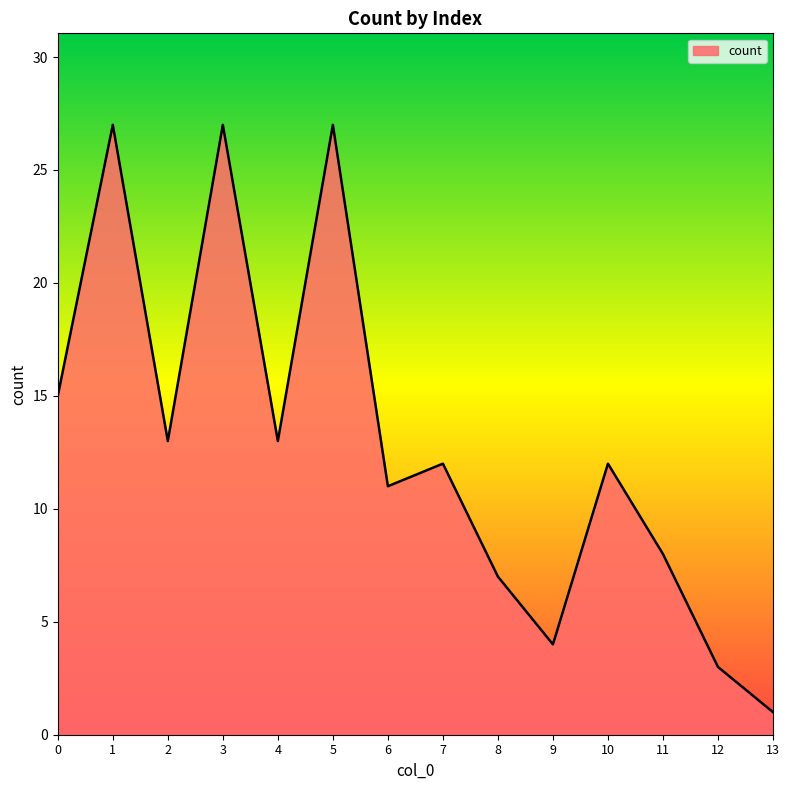

What is the smallest value displayed?

1